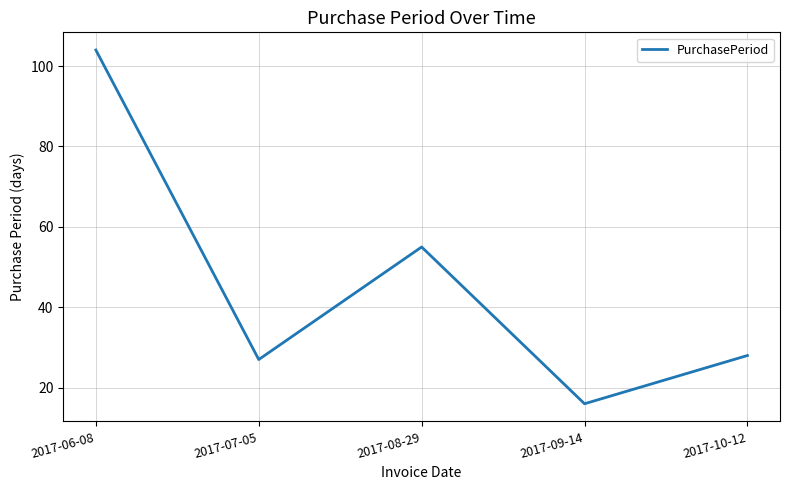

How many distinct data groups are displayed?

1